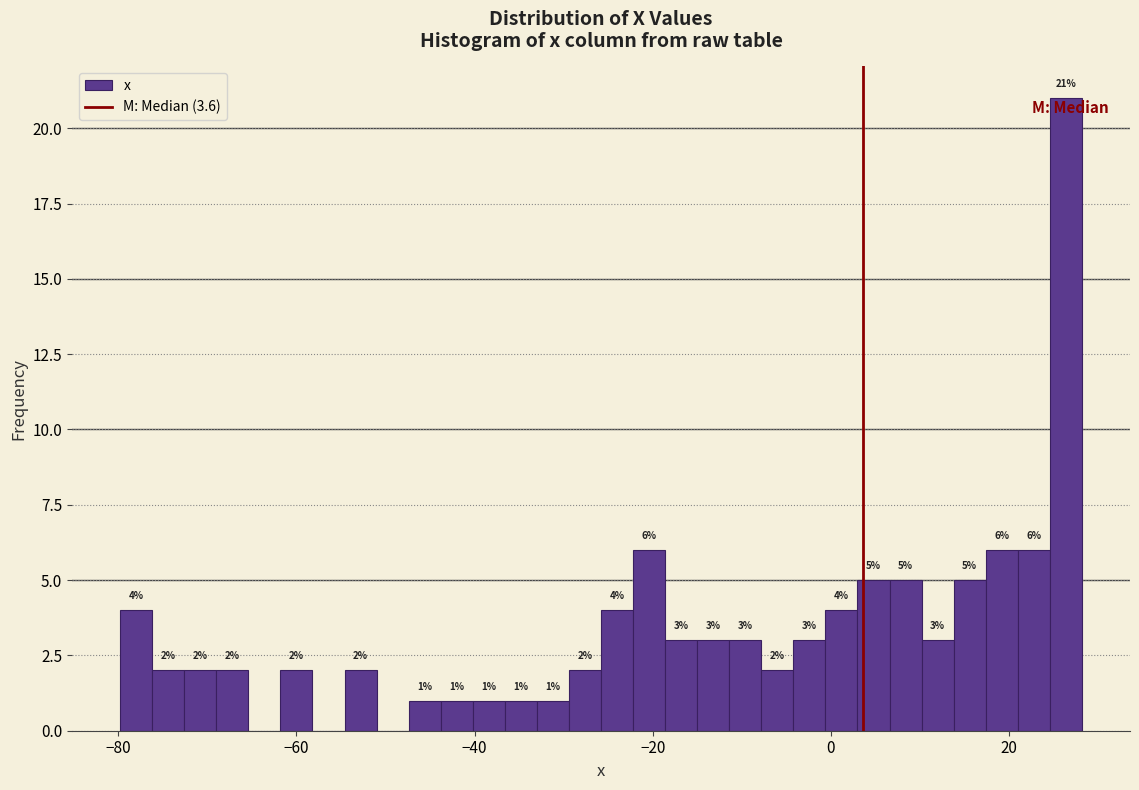

Read against the x-axis, roughly where is the centre of the tallest bar?

26